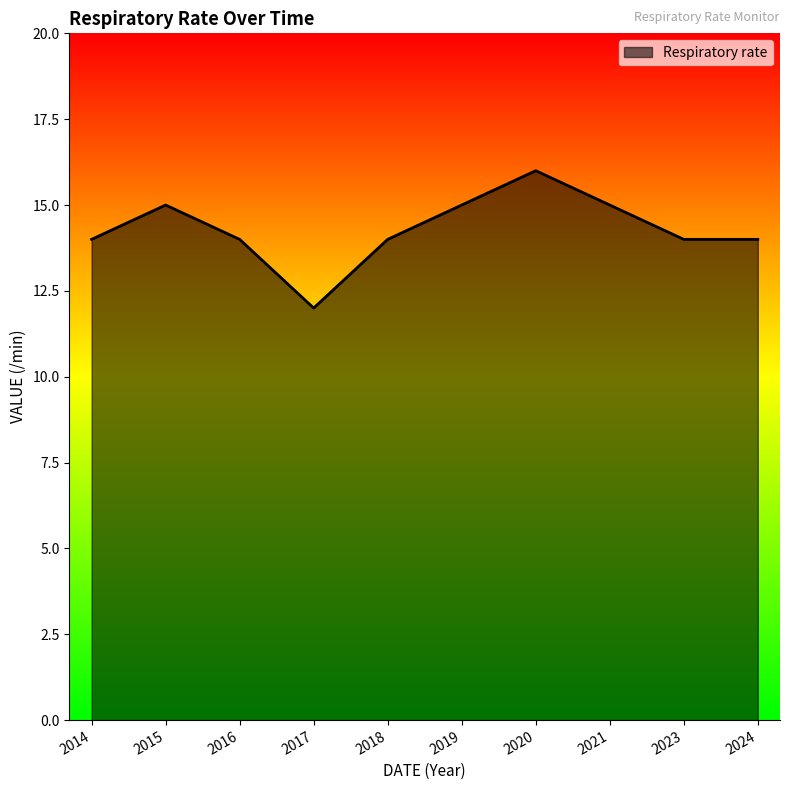

How many lines are shown in the chart?

1